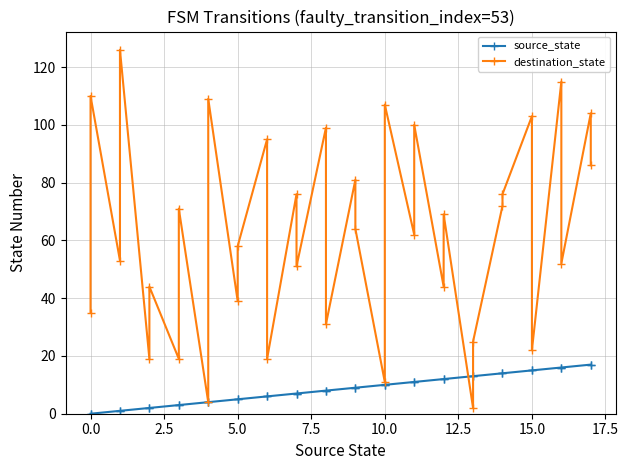

After their last crossing, which series has the higher values: source_state or destination_state?

destination_state